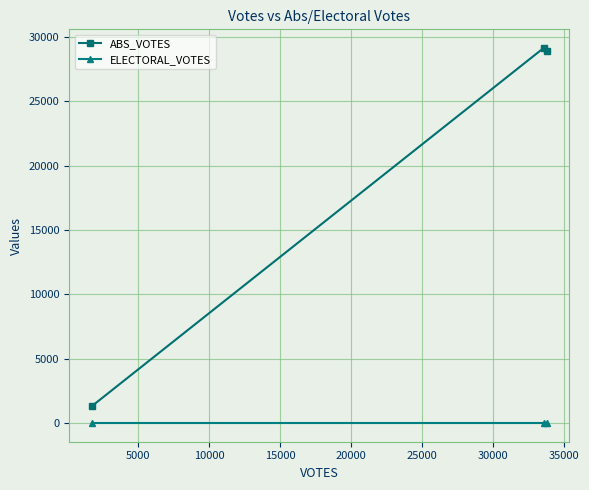

What is the total value across all series at 5000?

29143